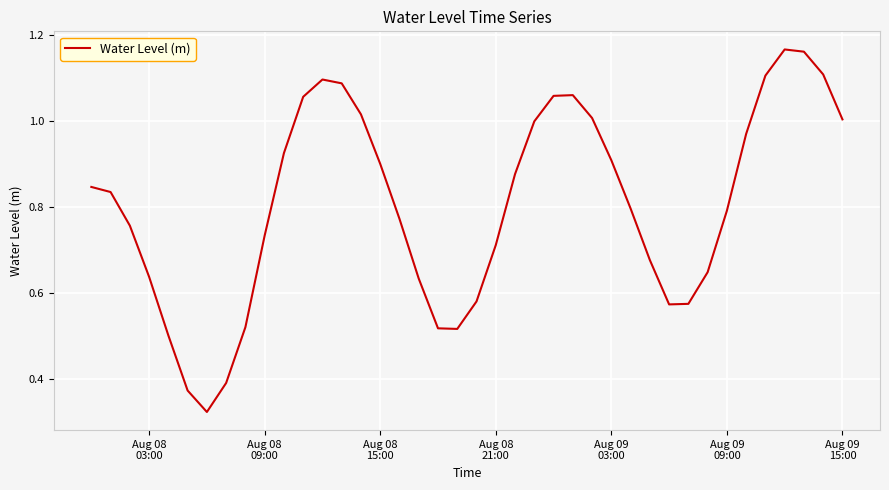

Is this an area chart (filled region under the line)?

No